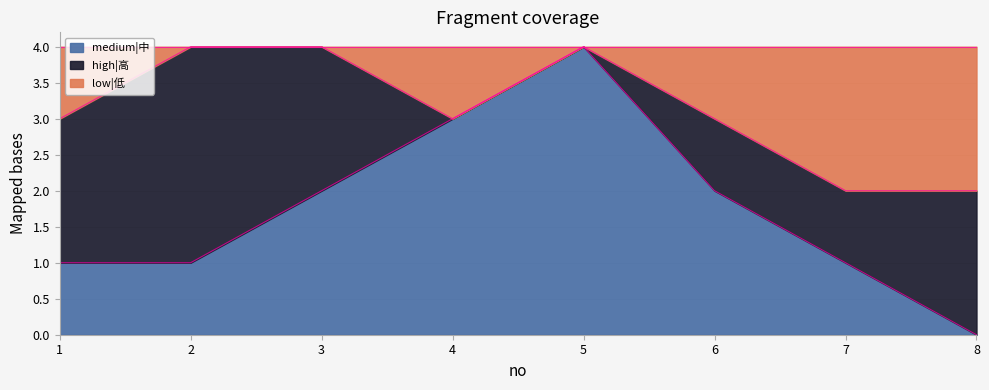

The medium|中 series shows 1 at 1. True or false?

True